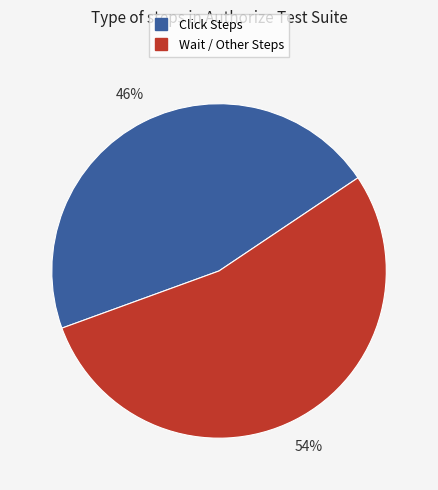

To the nearest percent, what is the average slice percentage?

50%